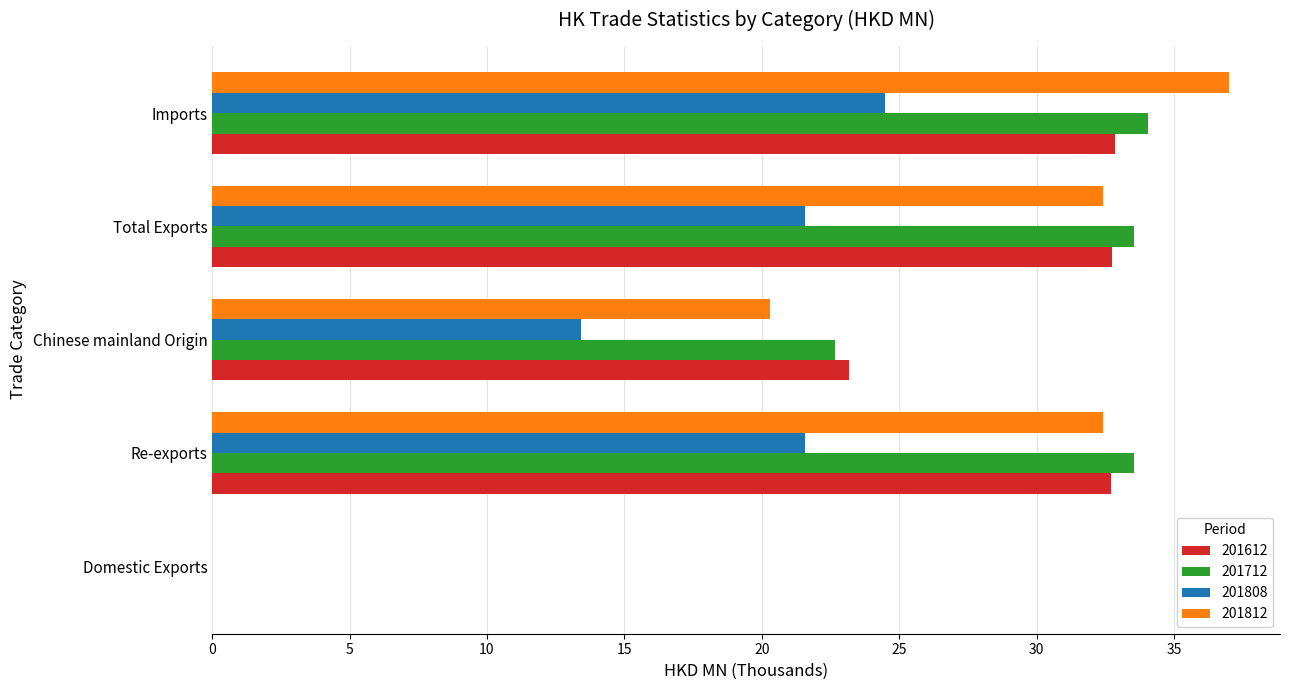

What is the total value across all series at Imports?

128.4